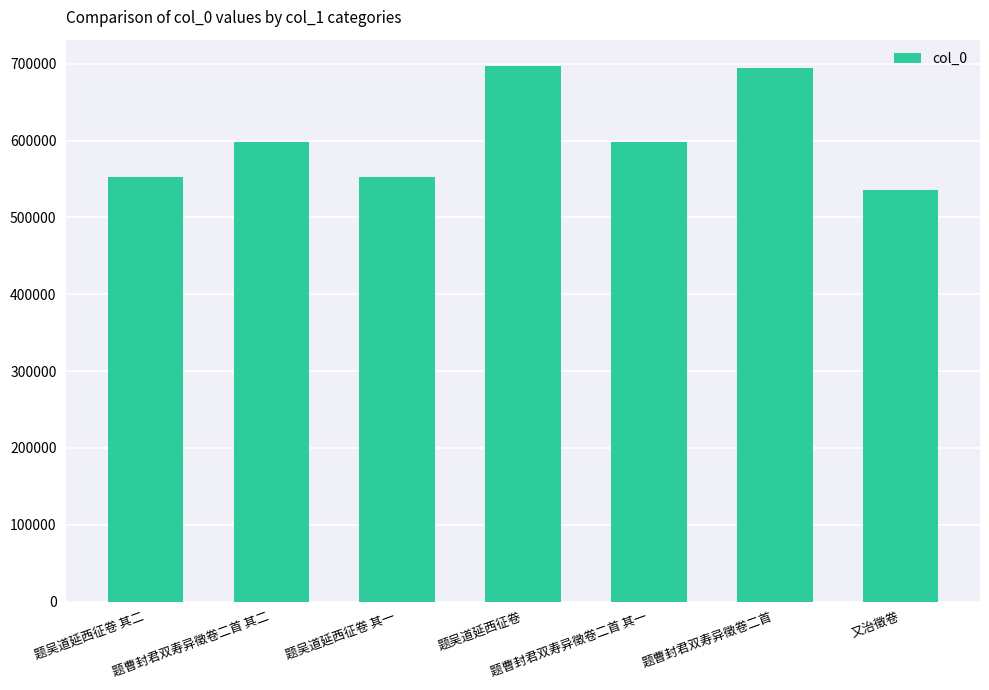

How many series are shown in this chart?

1